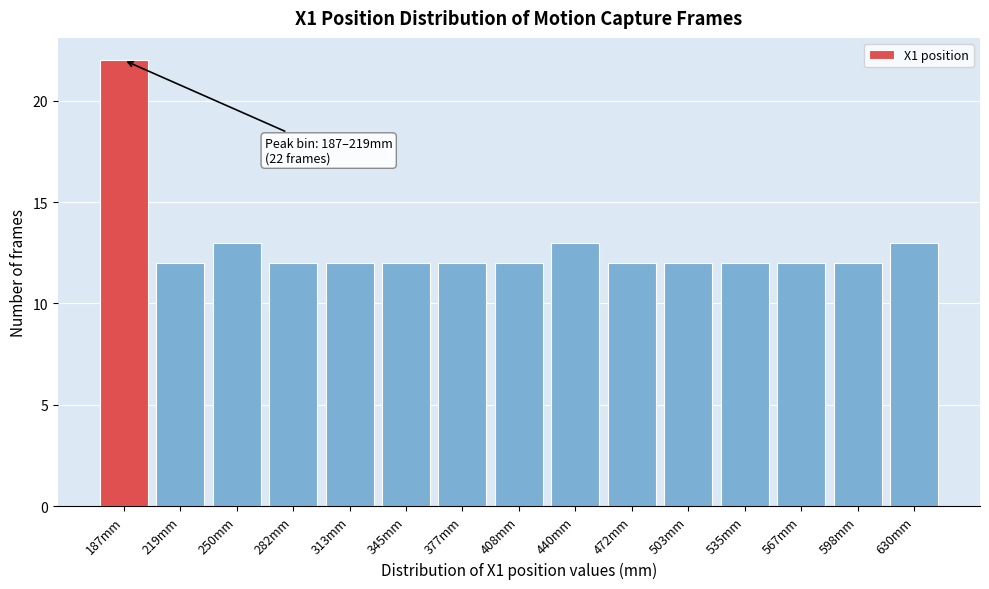

Reading right to left, what are all the values shown in this chart?

13	12	12	12	12	12	13	12	12	12	12	12	13	12	22